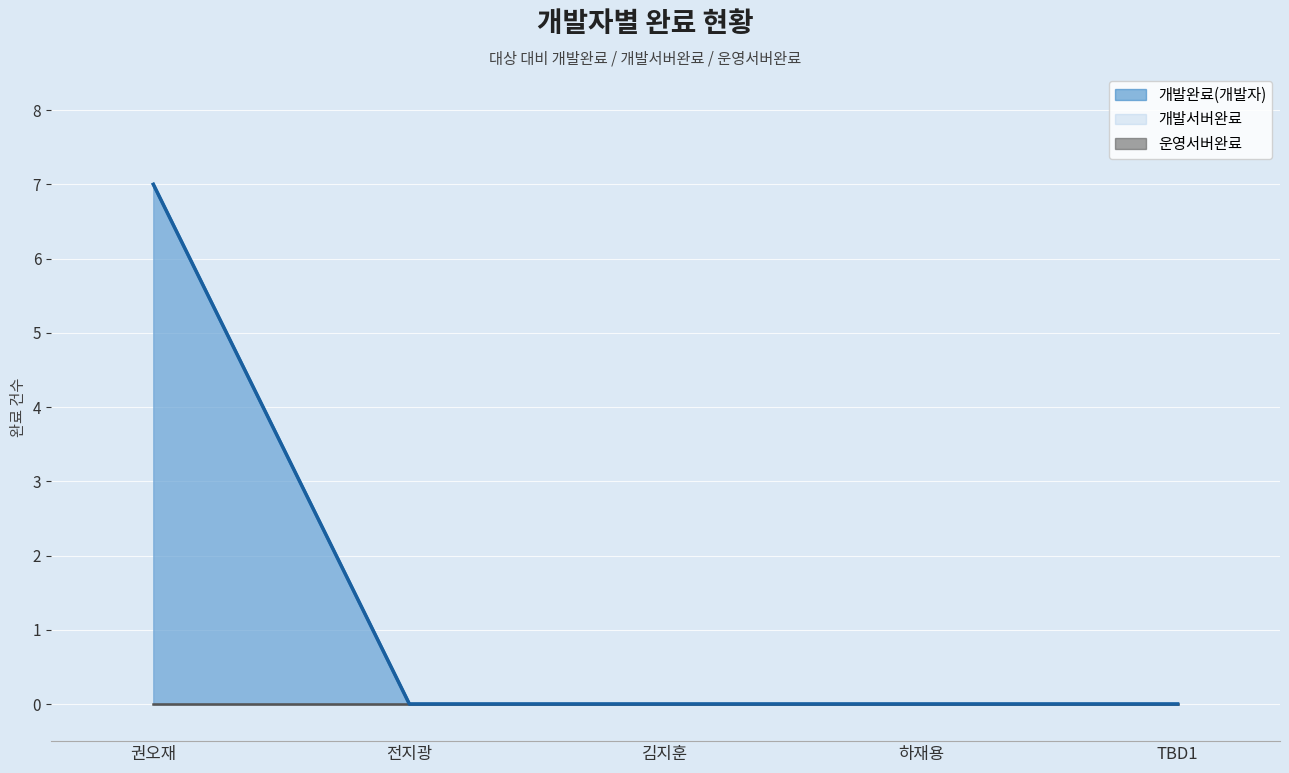

At which label is 개발서버완료 closest to 3?

전지광